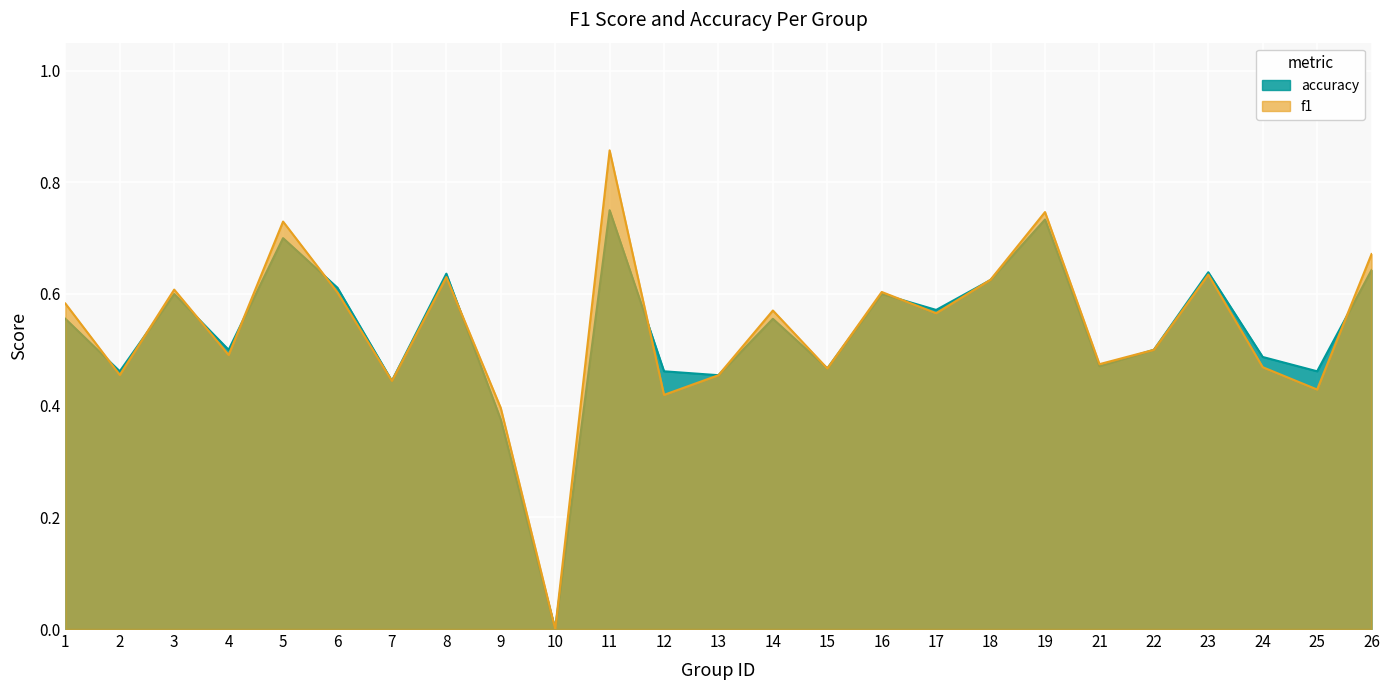

What is the value of the f1 point at the 3rd from the left?

0.6